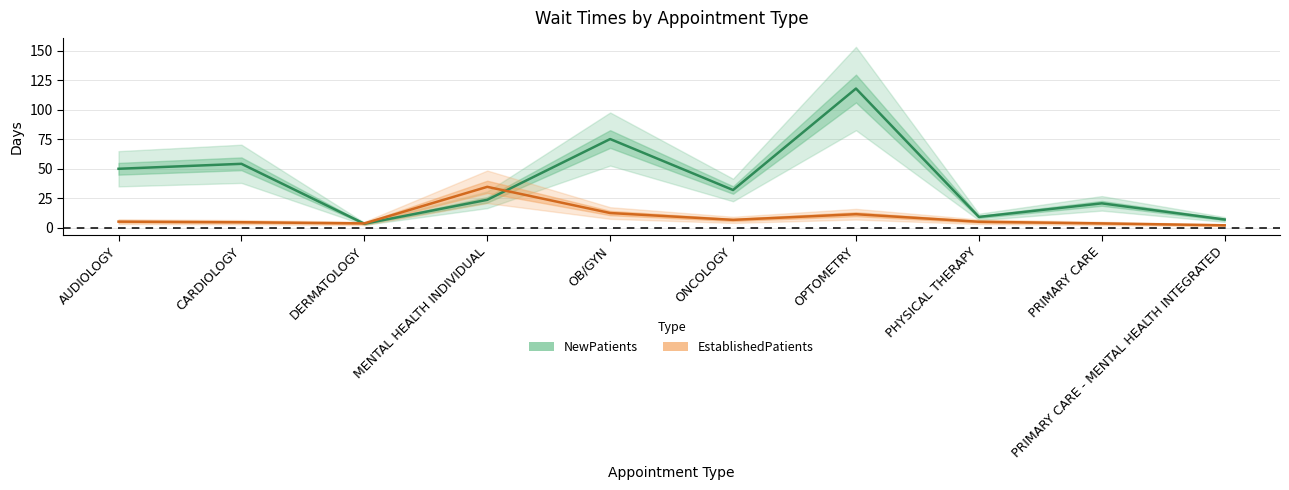

Which category has the highest value in the NewPatients series?

OPTOMETRY